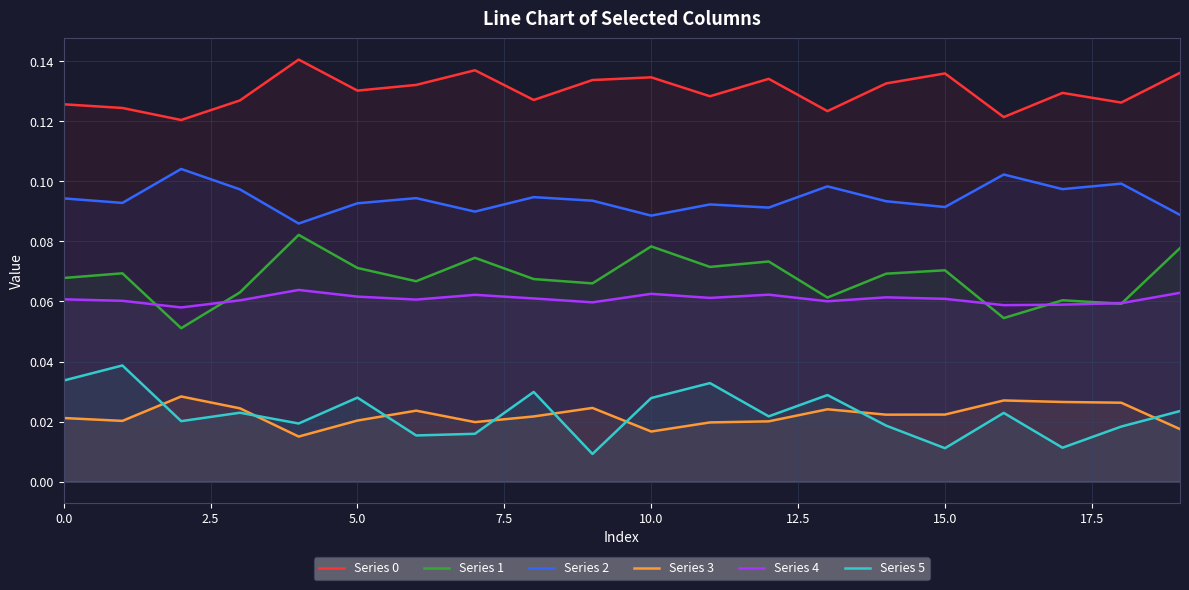

At which category is the sum across all series the highest?

10